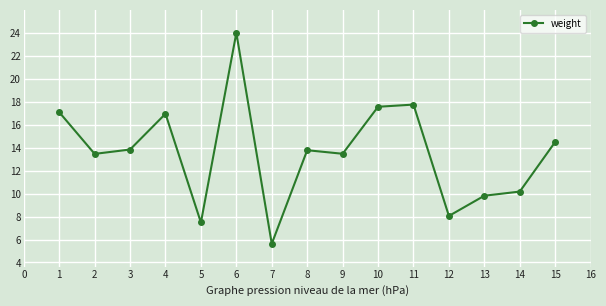

The value at 6 is 7.3. True or false?

False